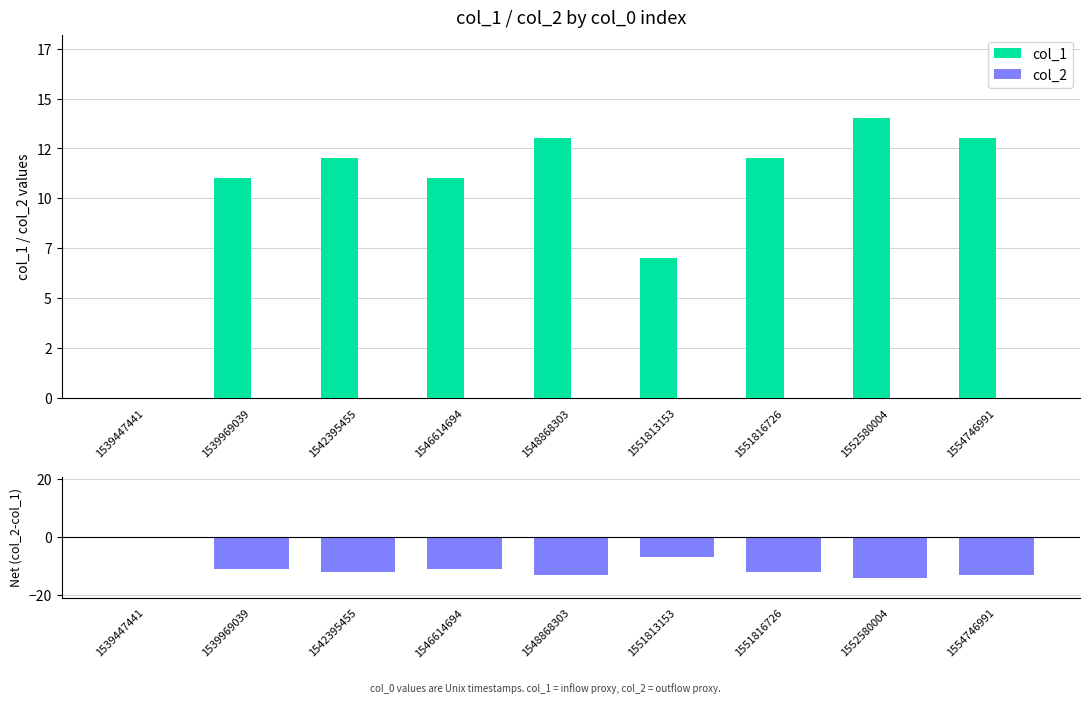

True or false: col_2 has a value of 0 at 1551813153.

True